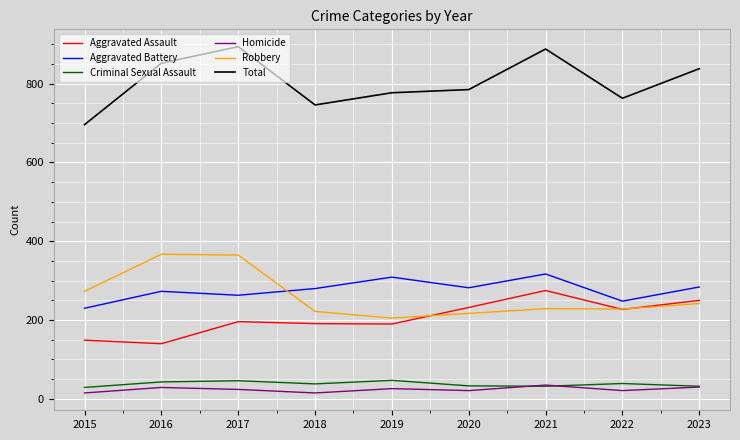

What is the total value across all series at 2021?

1776